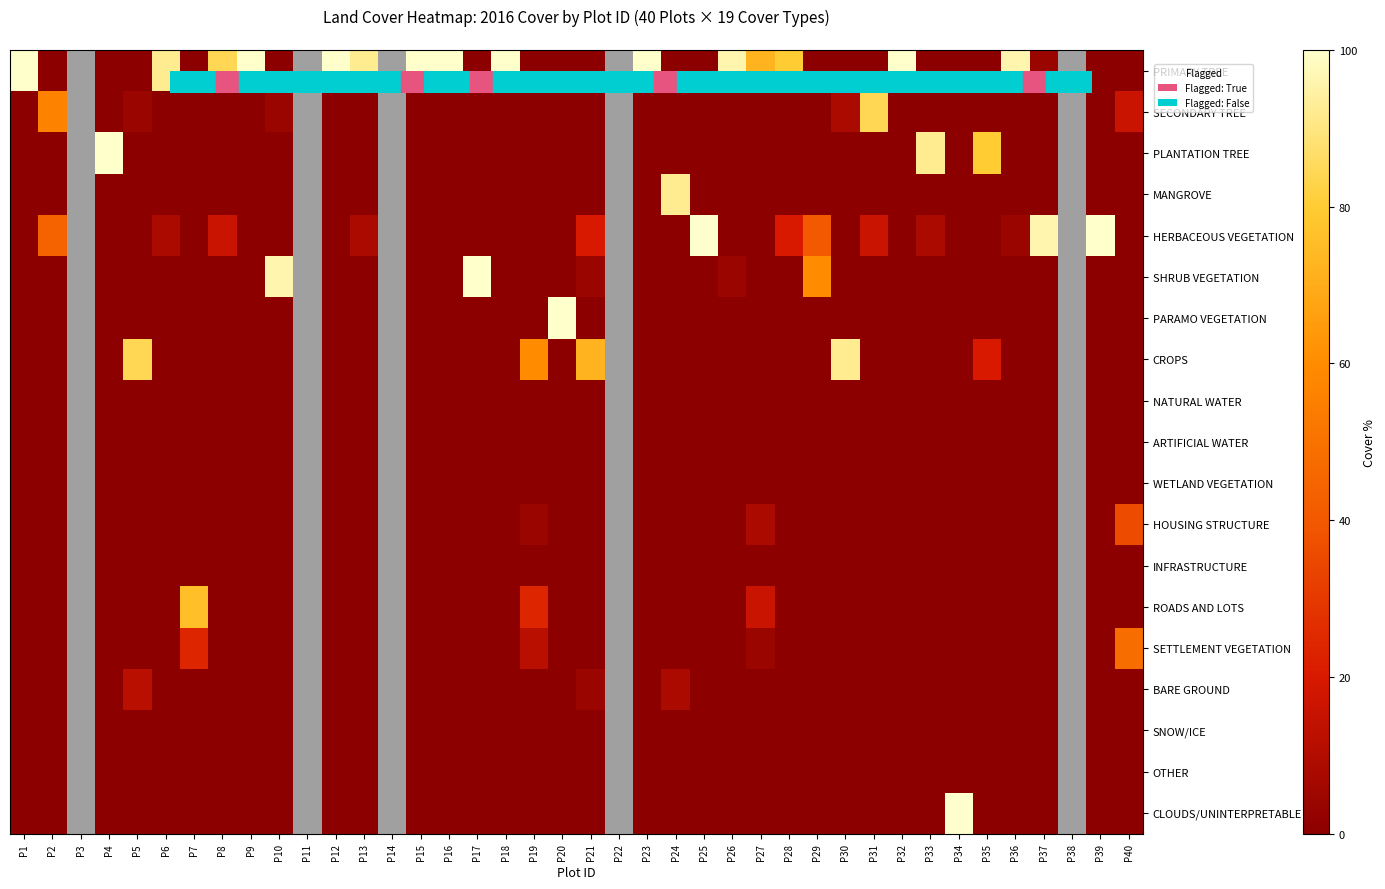

At which category is the sum across all series the highest?

P1